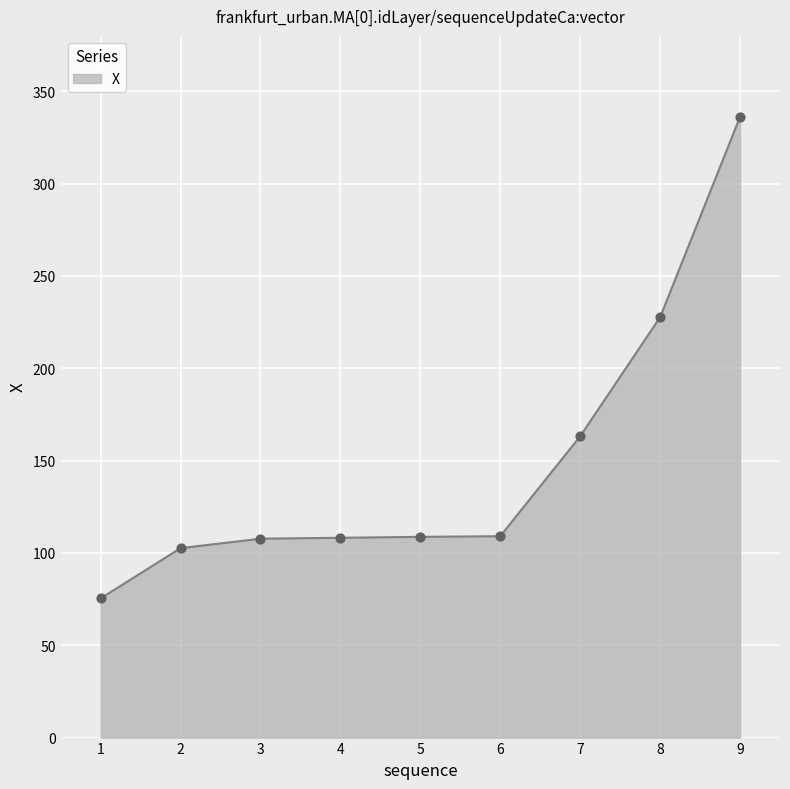

What is the ratio of the value at 1 to the value at 3?

0.7